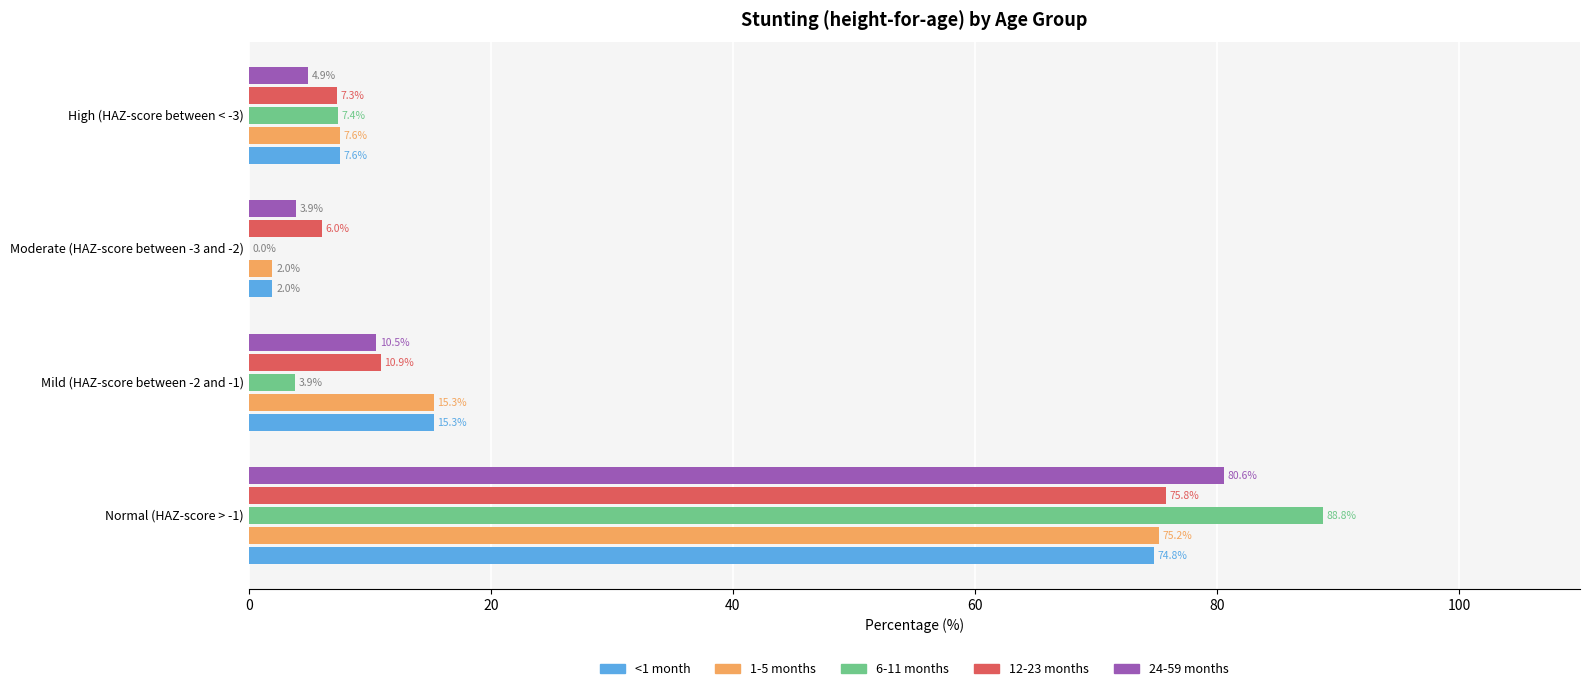

What is the maximum value for <1 month?

74.8